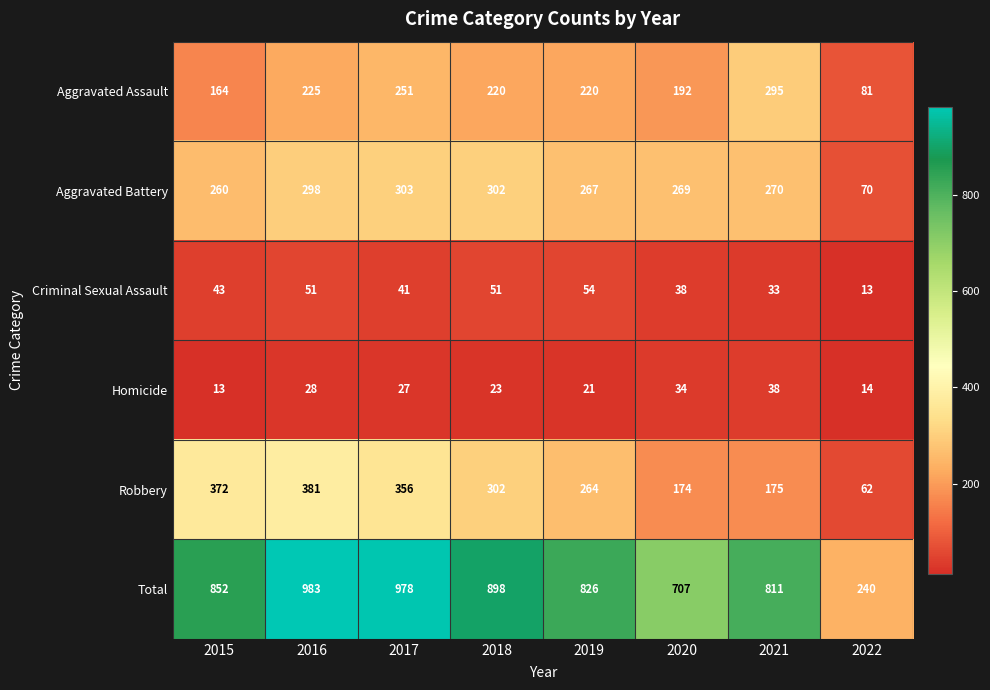

Is it true that Homicide equals 16 at 2016?

False